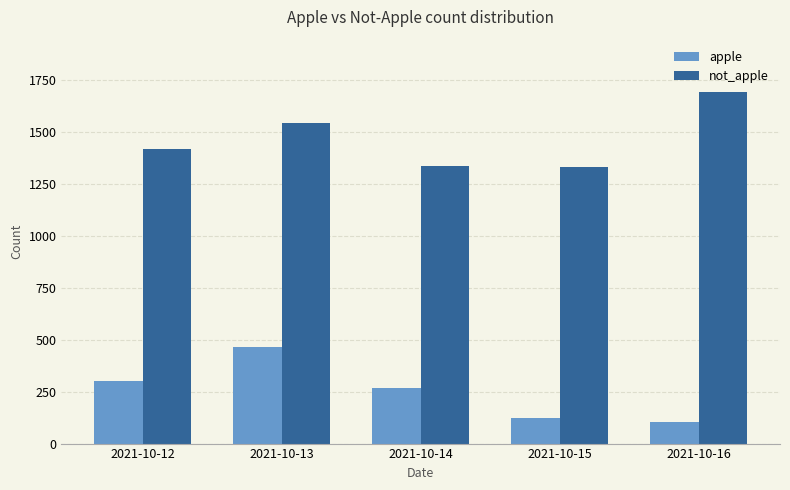

How many groups of bars are there?

5